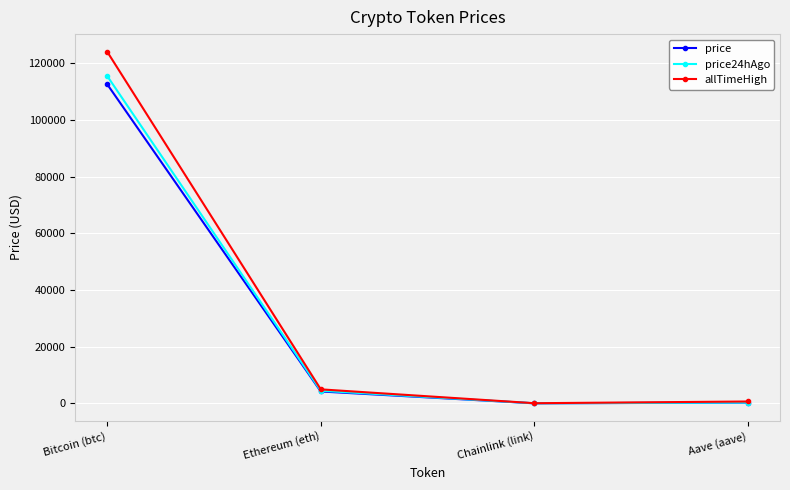

Is the value of allTimeHigh at Bitcoin (btc) greater than the value of price at Bitcoin (btc)?

Yes